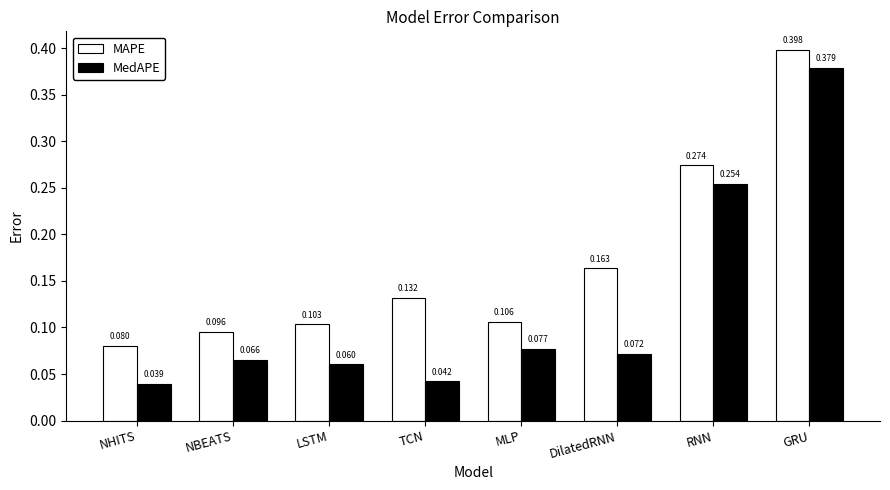

True or false: MedAPE has a value of 0.5 at GRU.

False